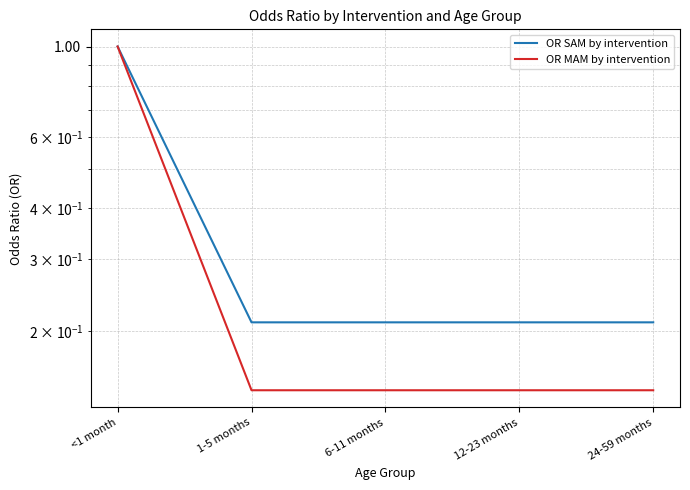

What is the label of the 5th point from the left?

24-59 months